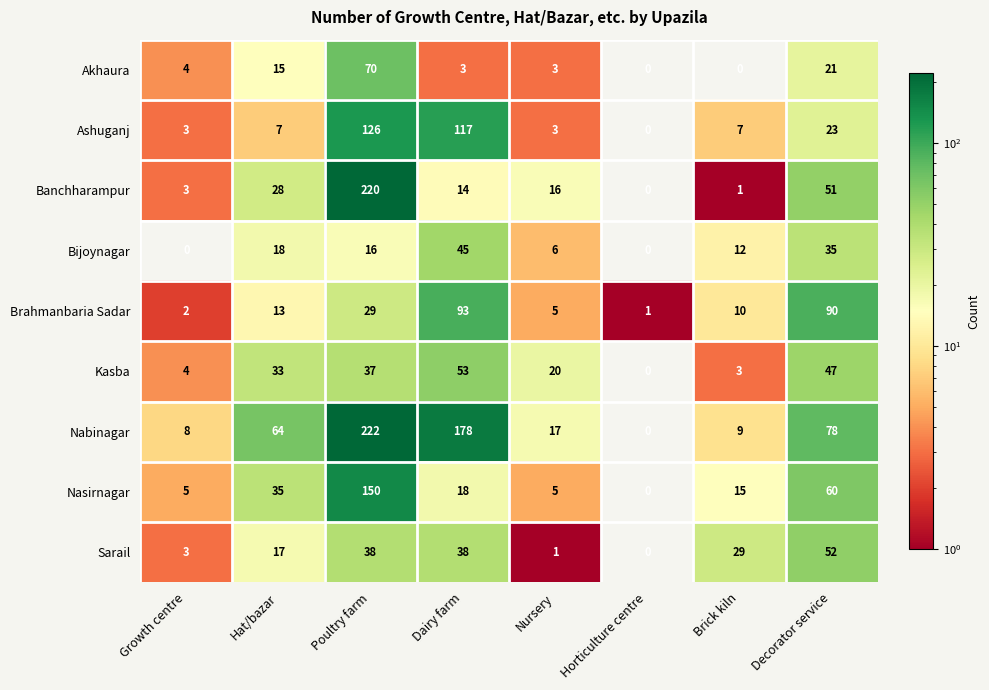

What is the total value across all series at Hat/bazar?

230